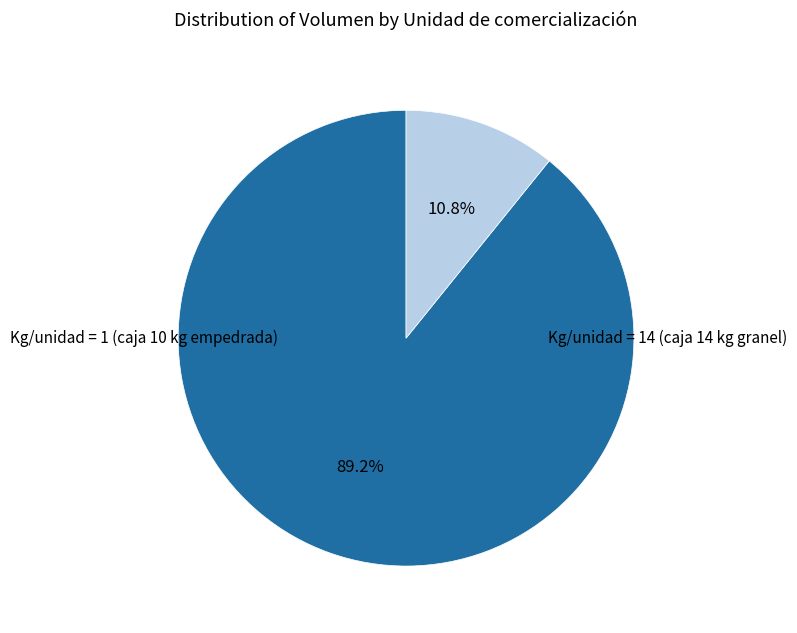

Is there any slice that represents more than half of the pie?

Yes